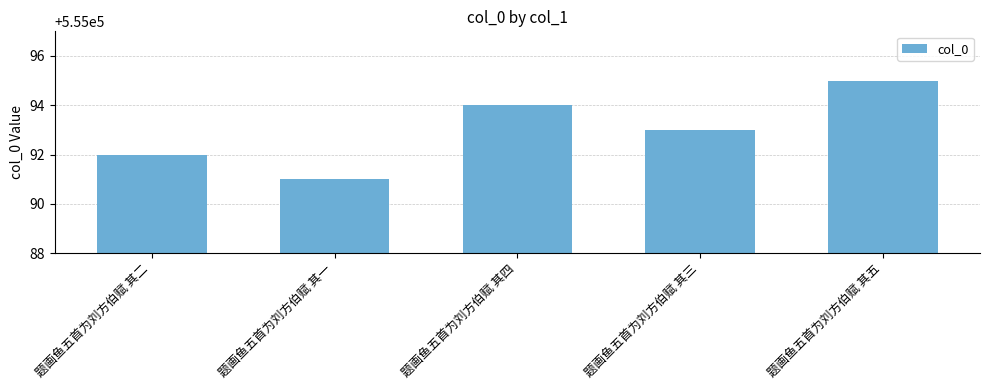

Reading right to left, what are all the values shown in this chart?

题画鱼五首为刘方伯赋 其五=555095	题画鱼五首为刘方伯赋 其三=555093	题画鱼五首为刘方伯赋 其四=555094	题画鱼五首为刘方伯赋 其一=555091	题画鱼五首为刘方伯赋 其二=555092